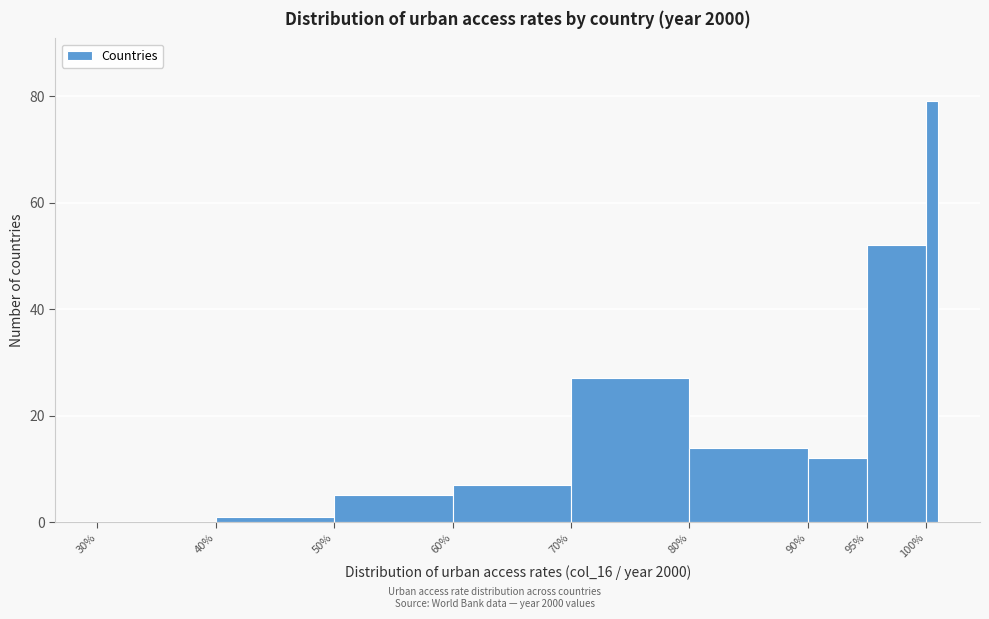

Around what value on the x-axis is the tallest bar? Give the approximate position of its centre, as read against the axis.

100.5